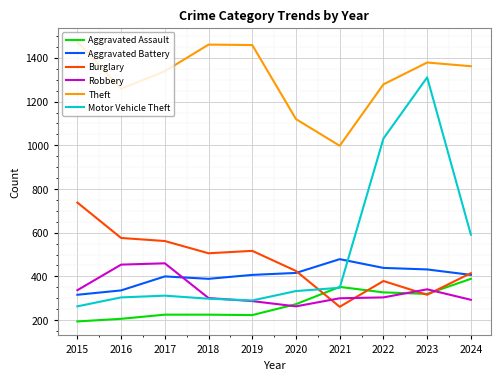

Read the Aggravated Battery value at 2018.

389